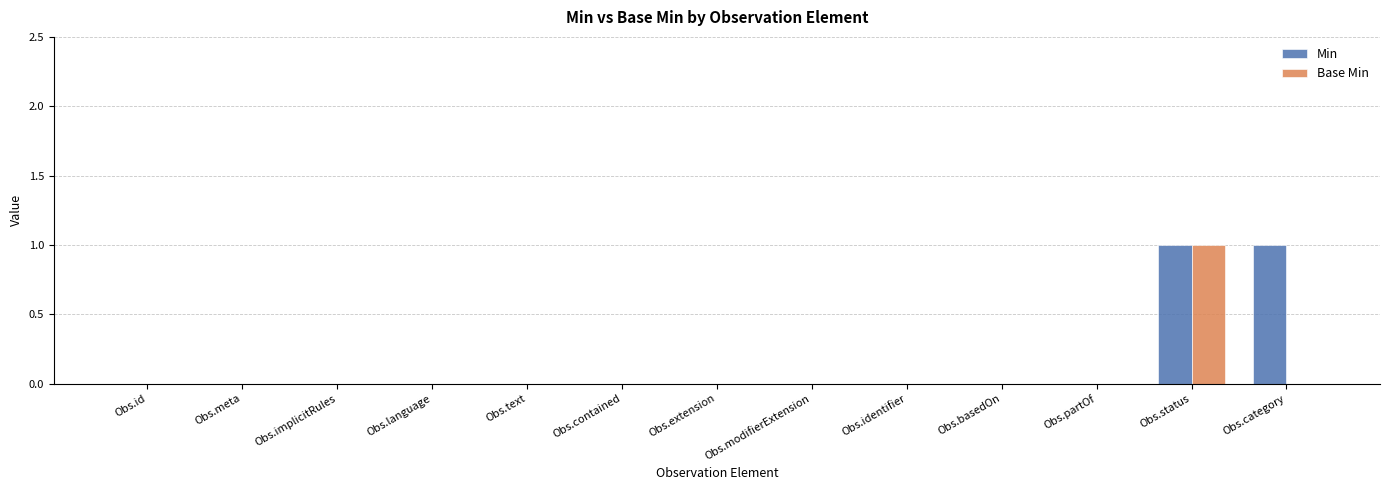

The Base Min series shows 1 at Obs.status. True or false?

True